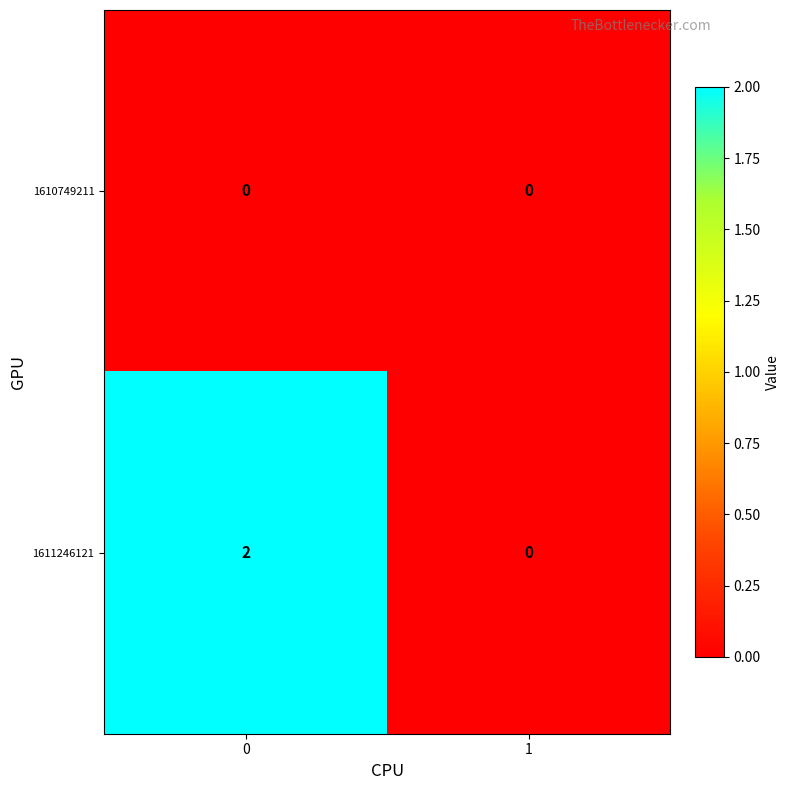

Is it true that 1611246121 equals -1 at 1?

False